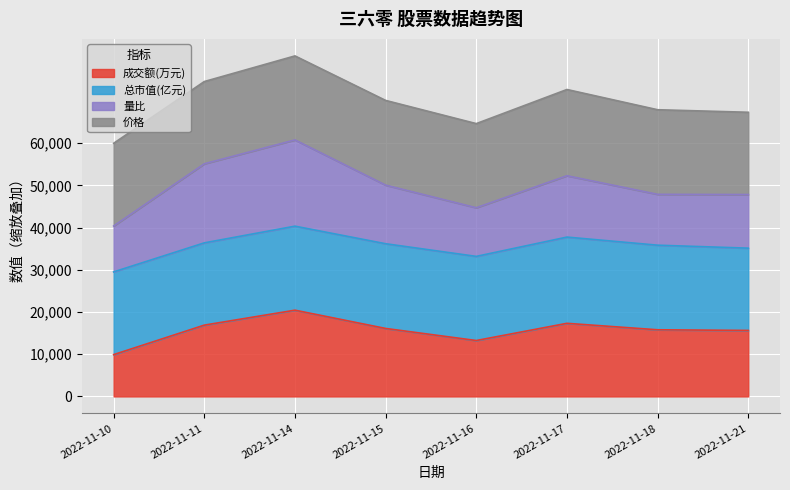

What is the difference between the highest and lowest values at 2022-11-18?

39467.1